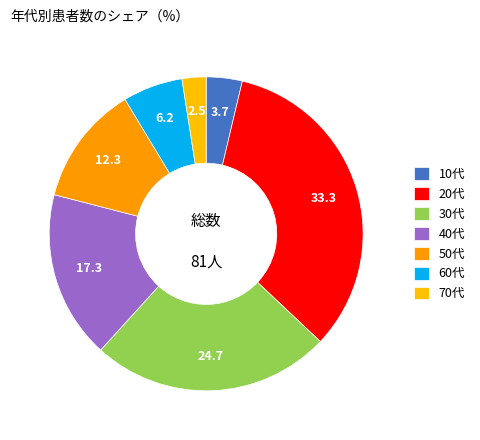

Is there any slice that represents more than half of the pie?

No